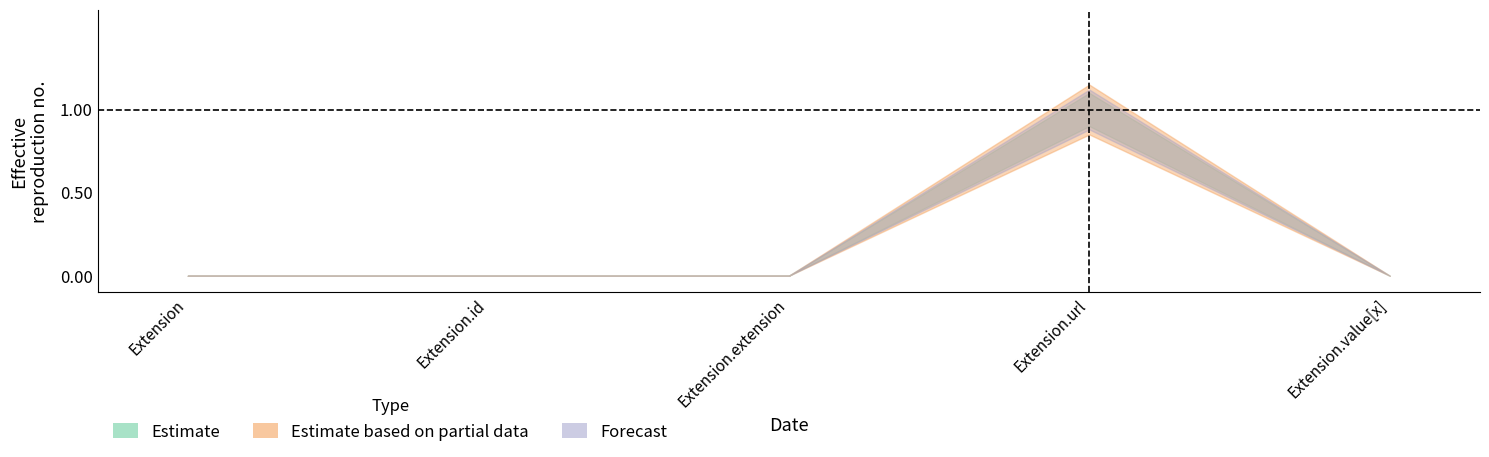

How many lines are shown in the chart?

3